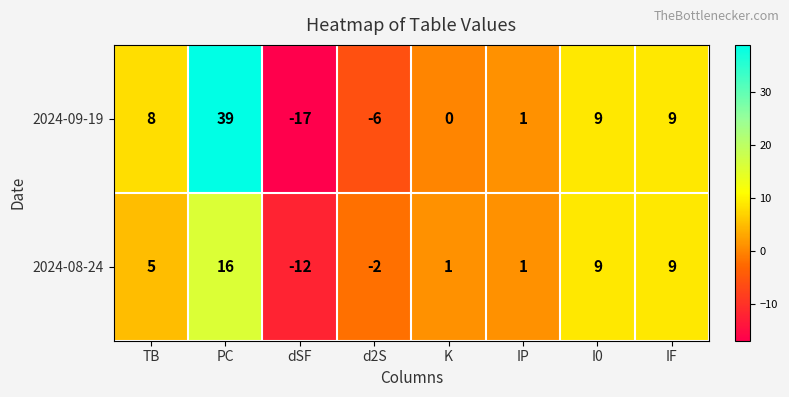

How many negative values does the 2024-08-24 series have?

2